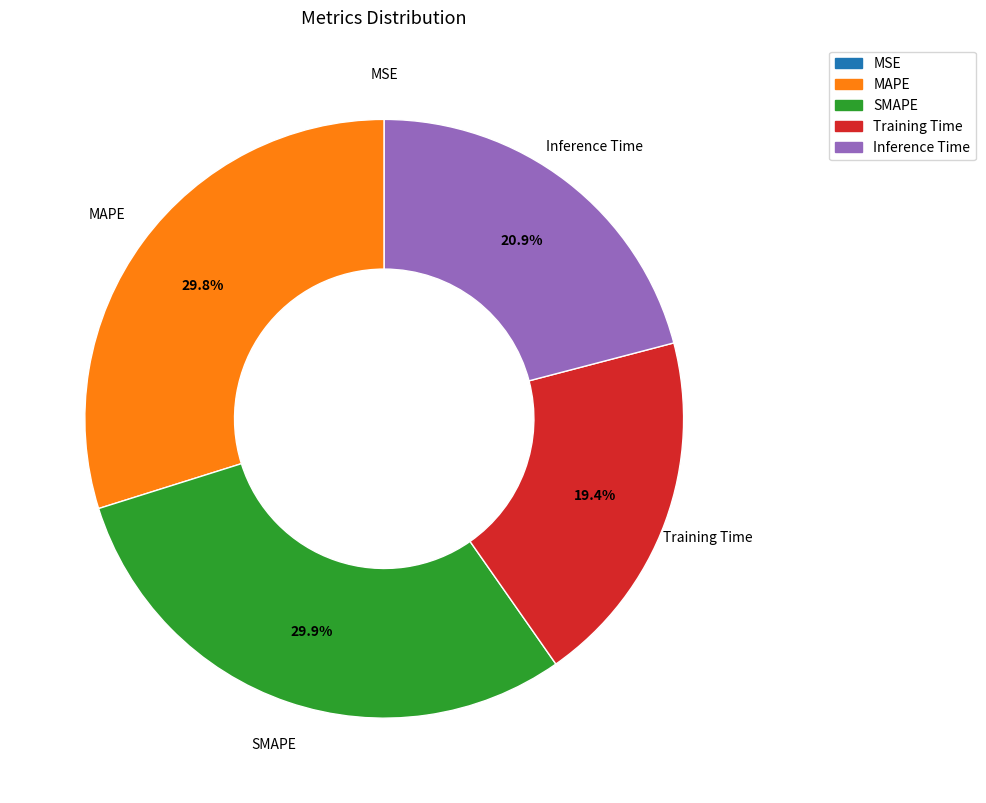

Between MAPE and Training Time, which is larger?

MAPE